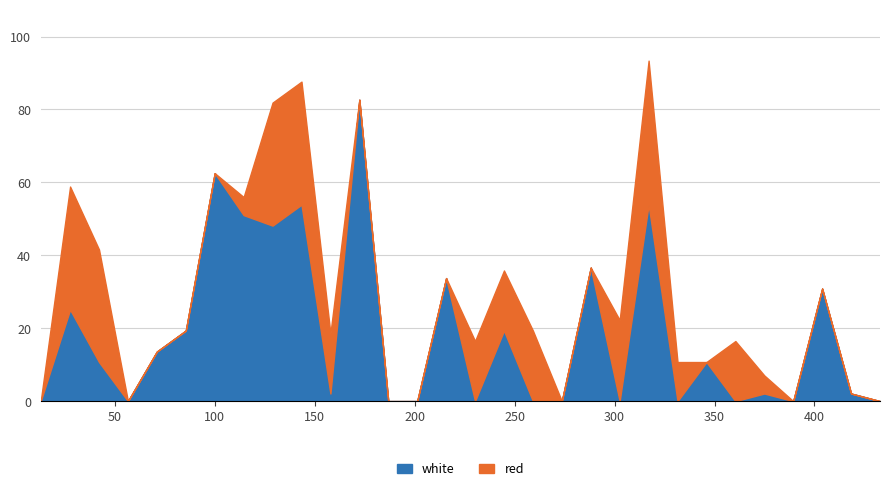

Is it true that the value at 128.9665 is 48.1?

True